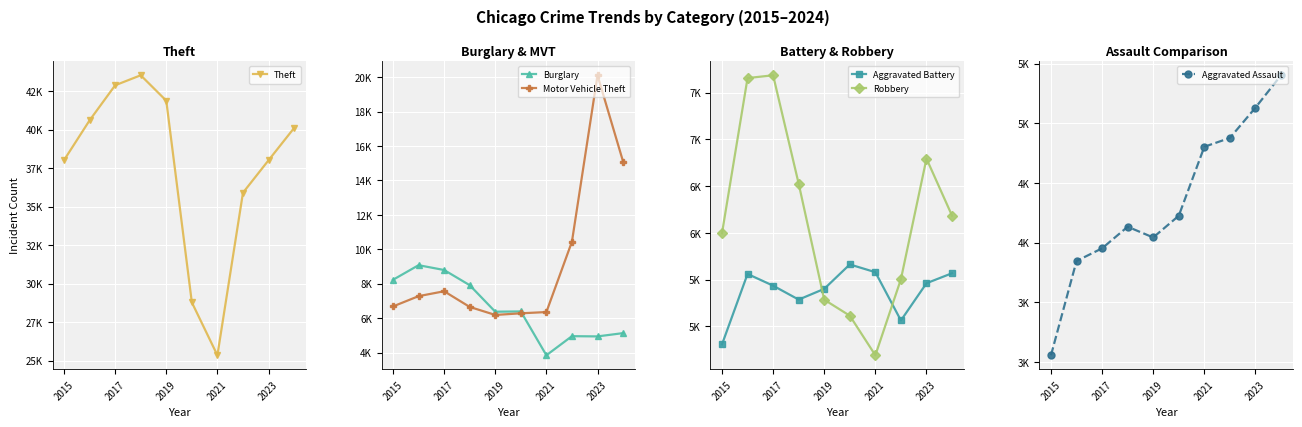

At which category is the sum across all series the highest?

2023